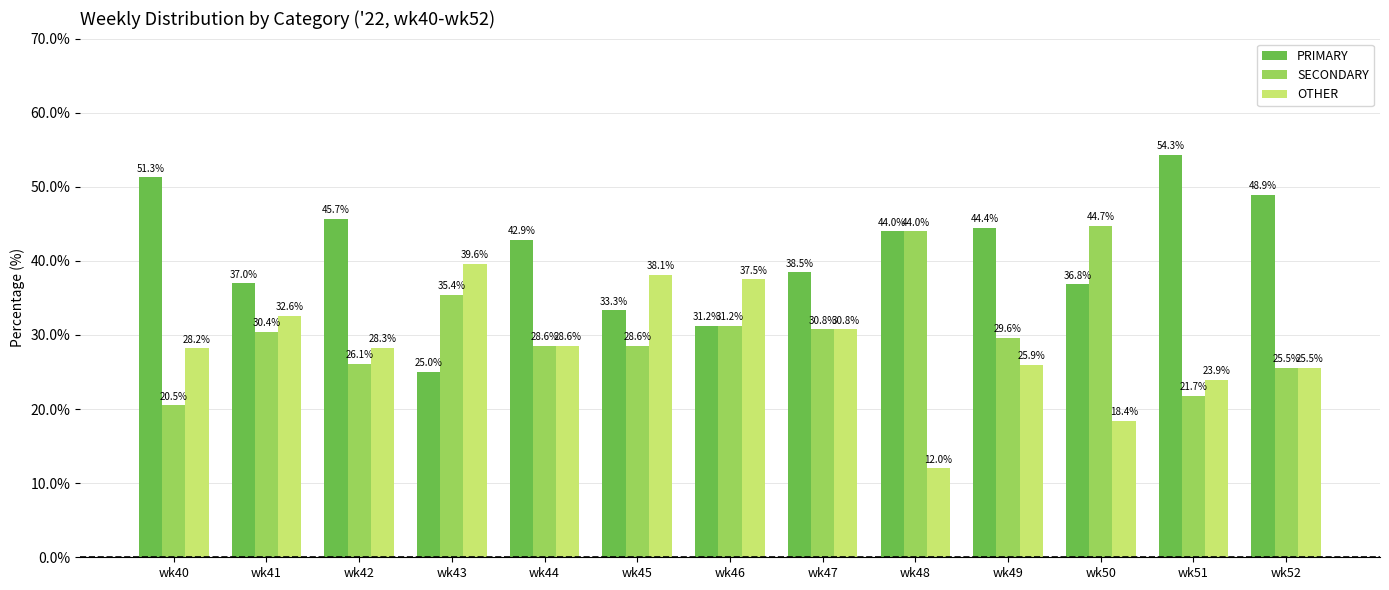

What is the difference between the PRIMARY values at wk46 and wk44?

11.6